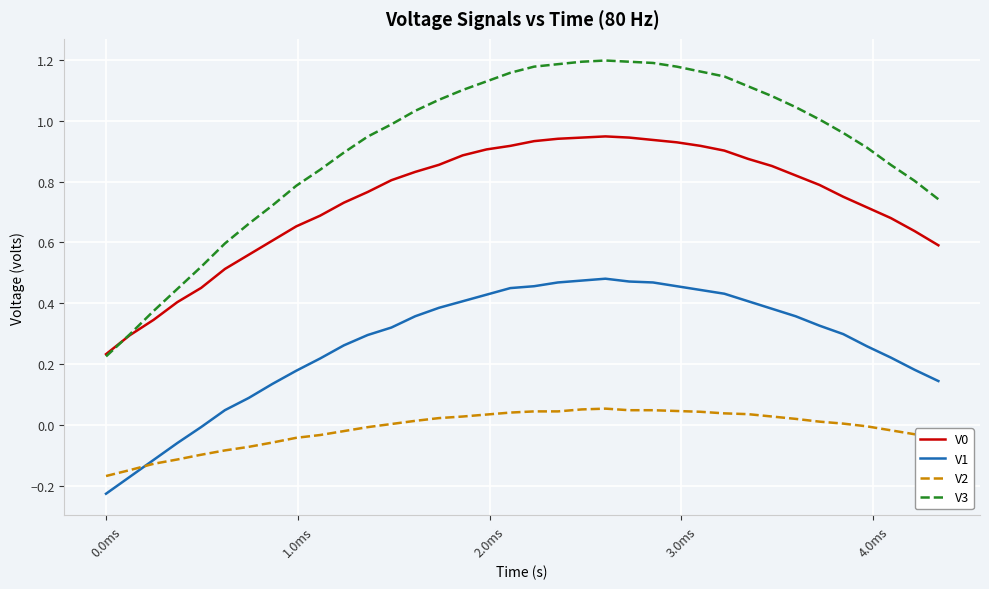

True or false: V3 and V1 cross at least once.

False